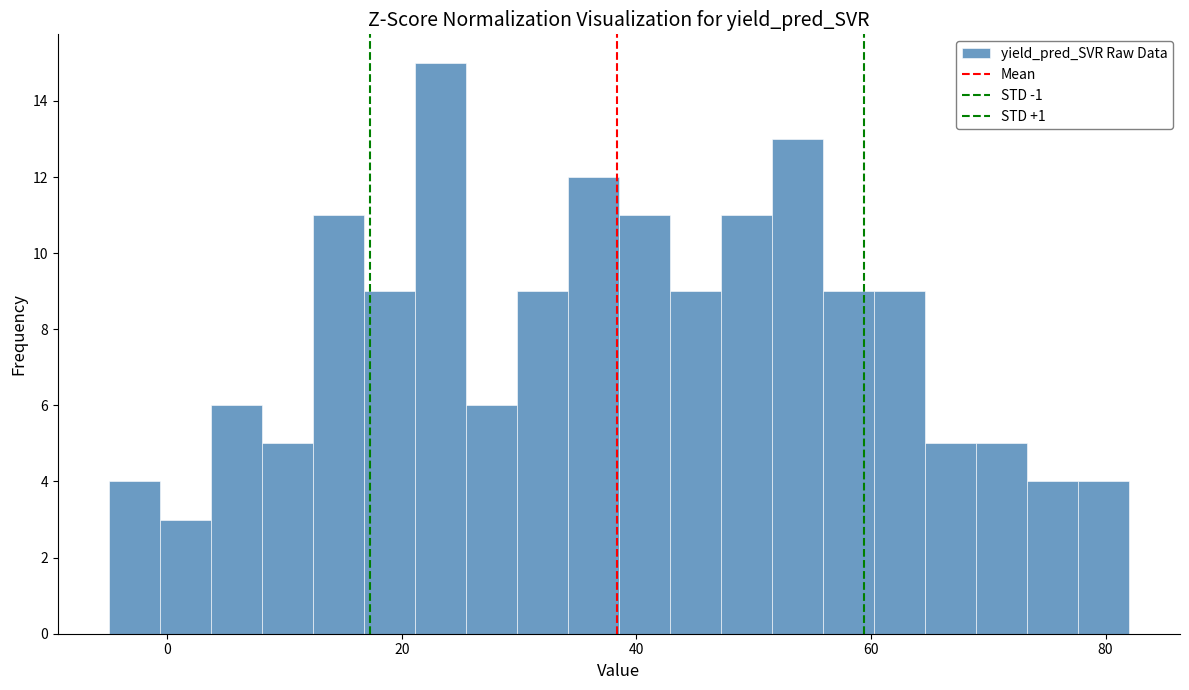

Read against the x-axis, roughly where is the centre of the tallest bar?

24